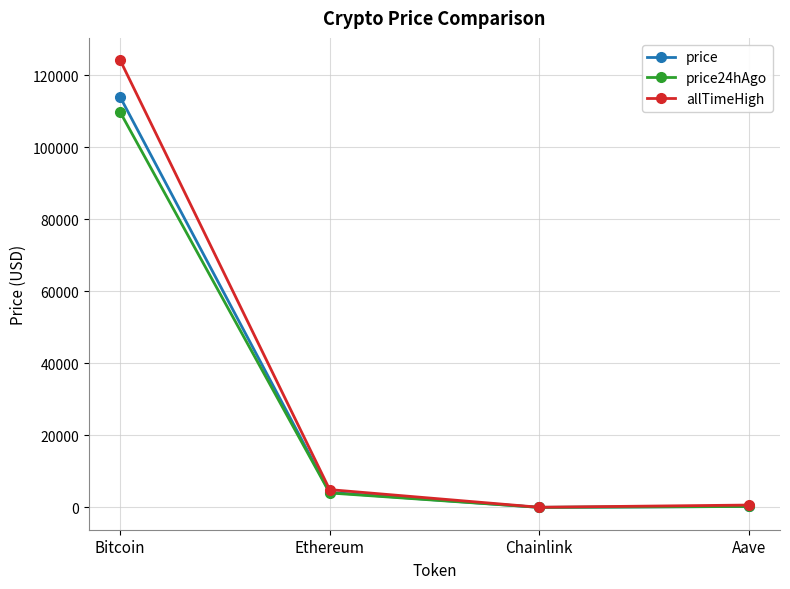

What is the label of the 1st point from the right?

Aave